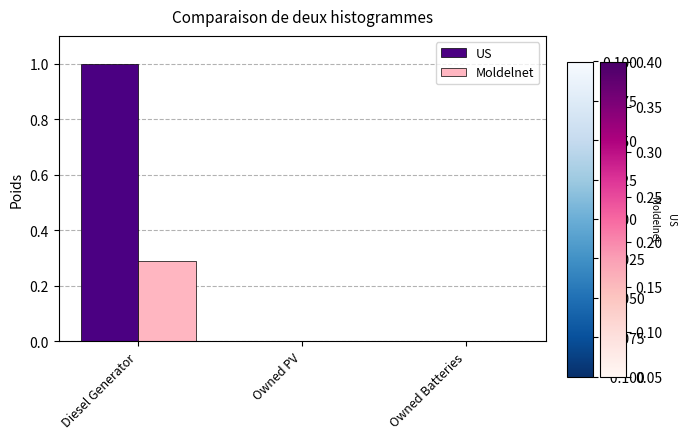

Which category has the highest value across all series?

Diesel Generator